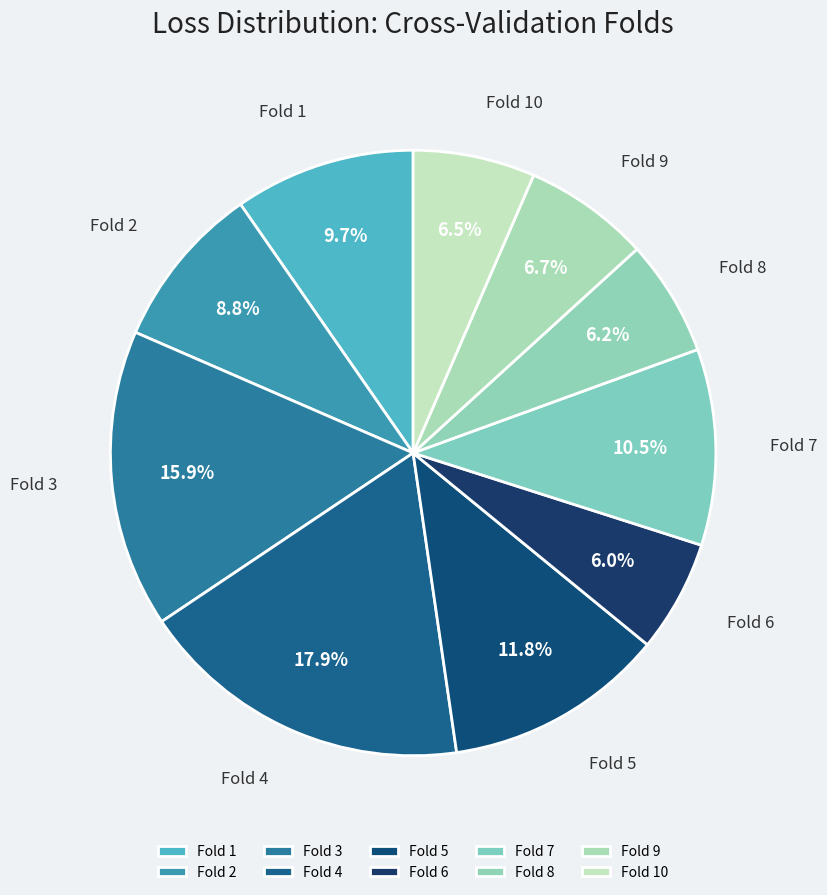

What is the largest slice in the pie chart?

Fold 4